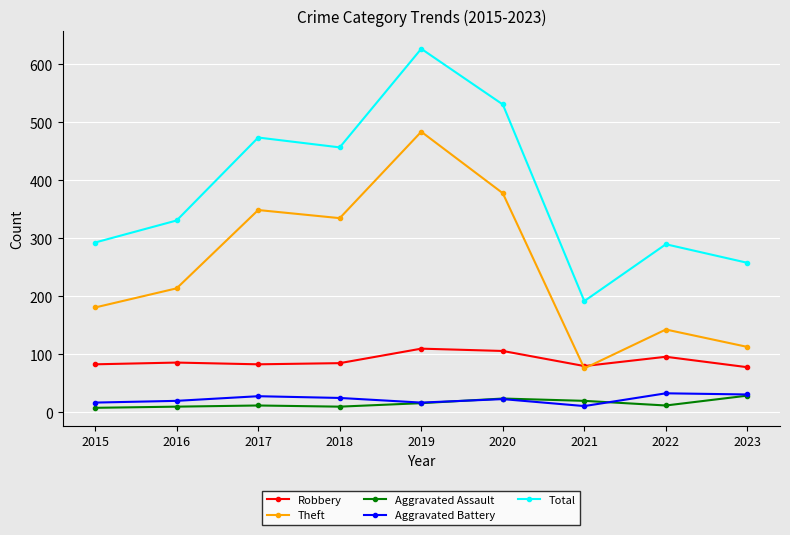

True or false: Aggravated Battery has a value of 11 at 2021.

True